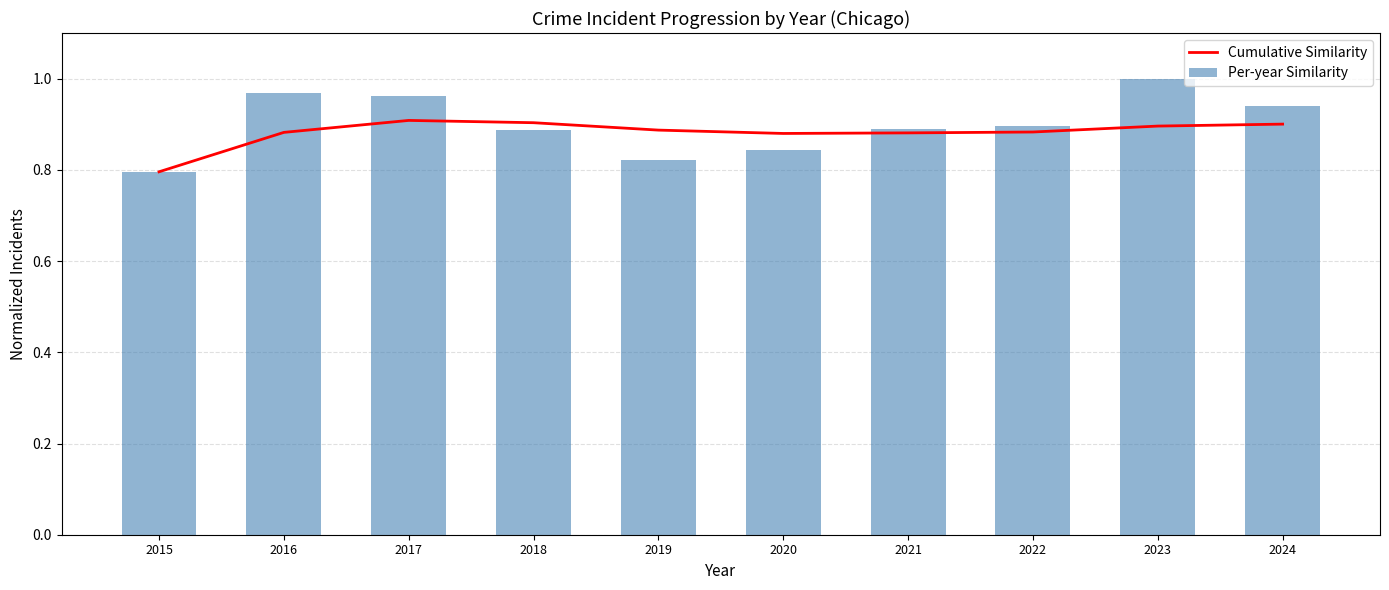

The value of Cumulative Similarity at 2022 is 0.4. True or false?

False